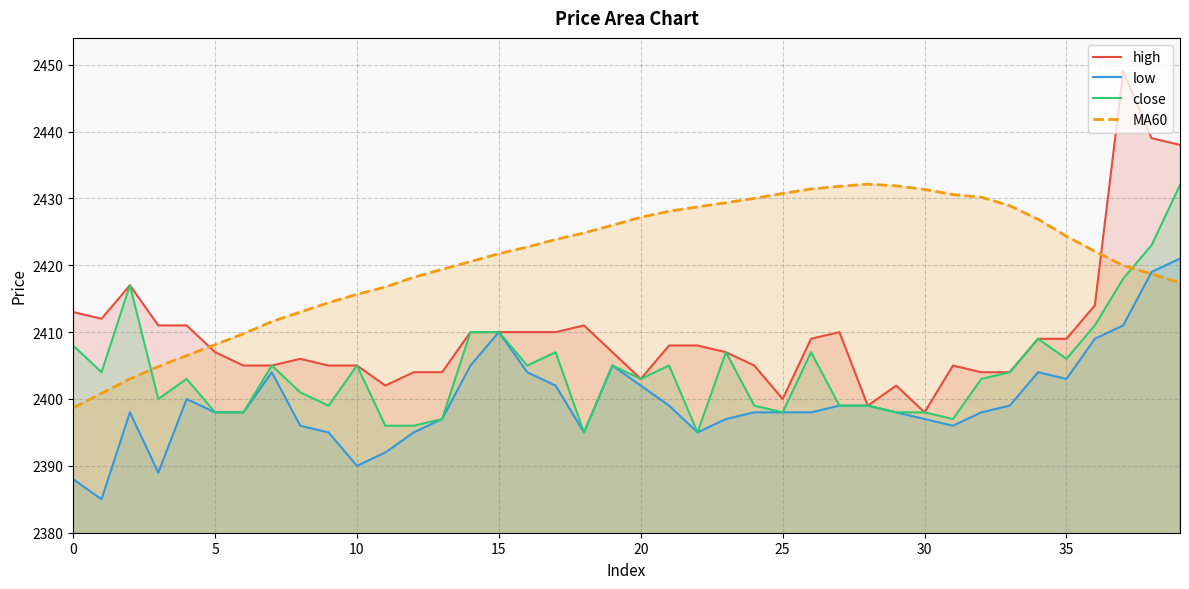

How many distinct data groups are displayed?

4